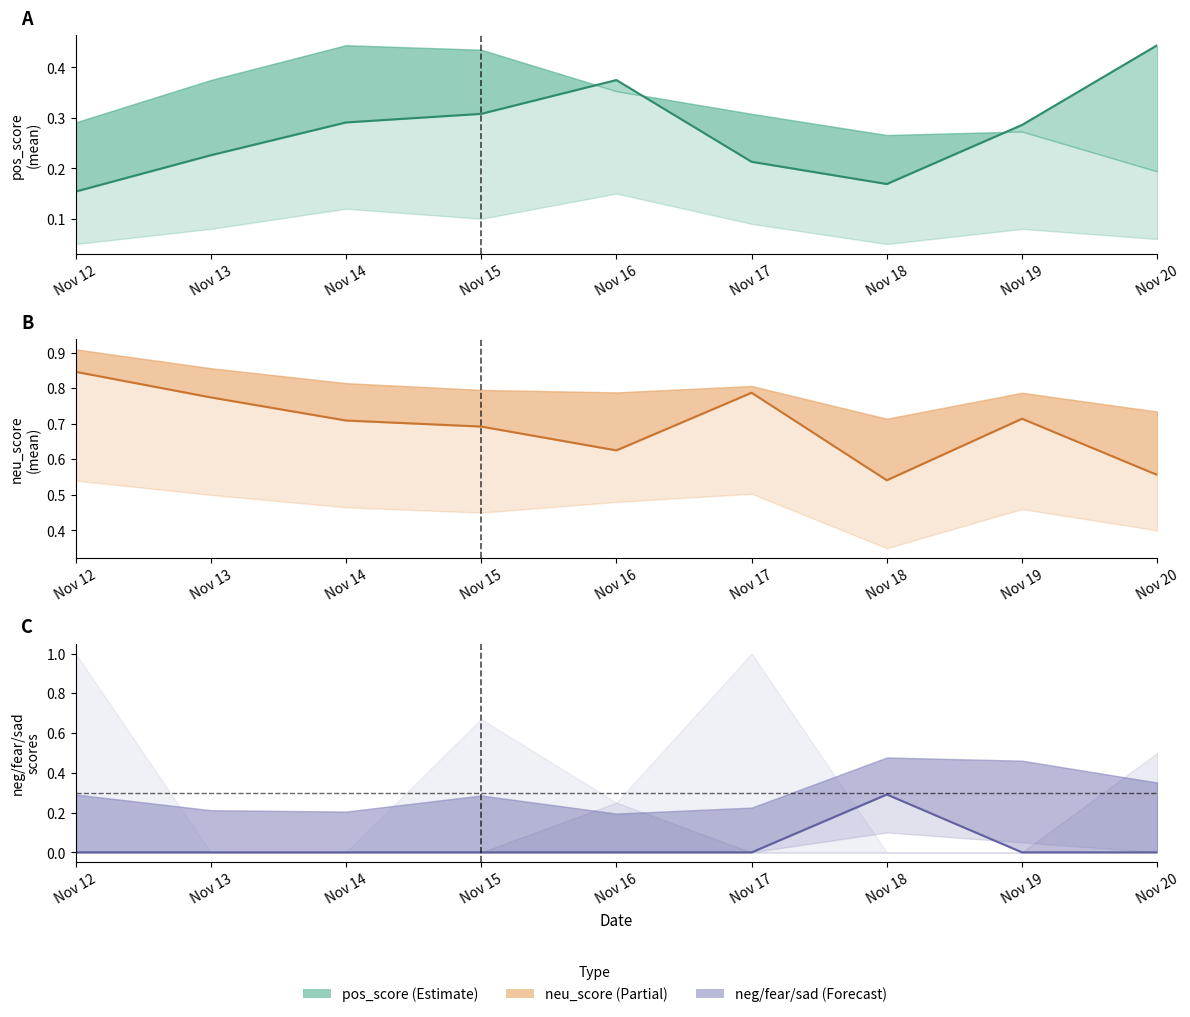

How many interior local peaks does the neg_score series have?

1